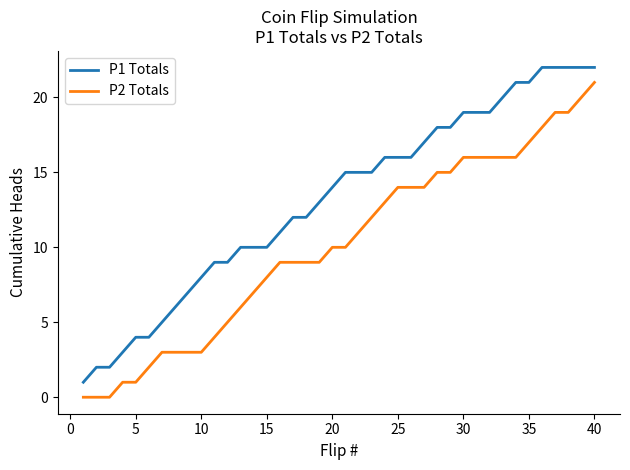

Which series has the largest total across all categories?

P1 Totals